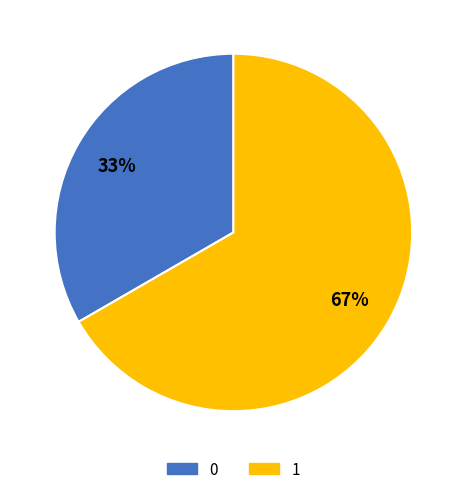

Which slice is the largest?

1